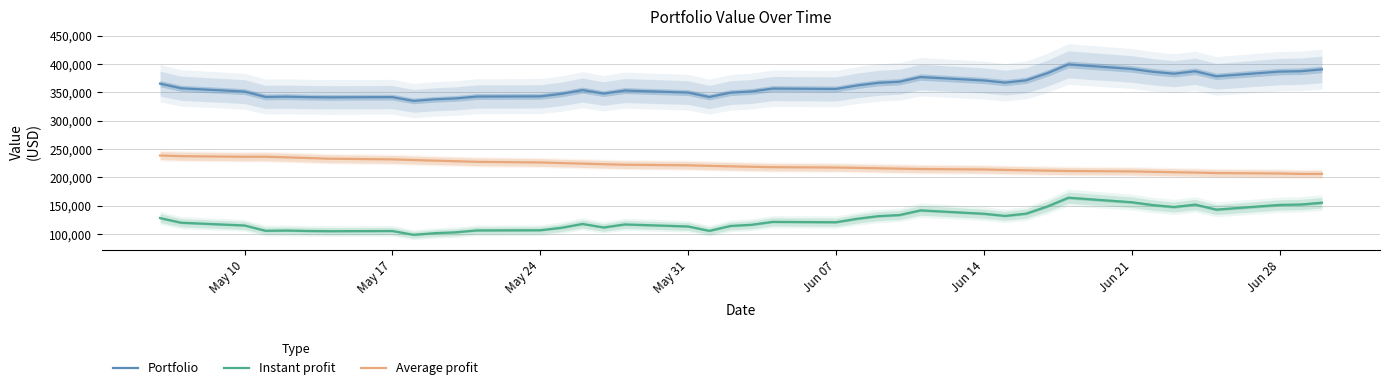

True or false: Instant profit and Average profit cross at least once.

False